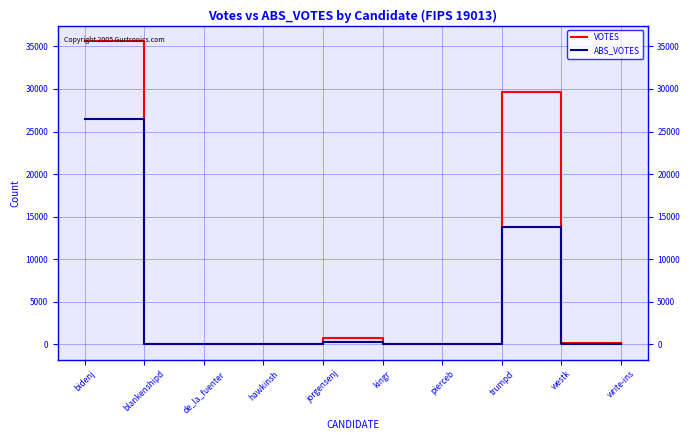

Is this an area chart (filled region under the line)?

No